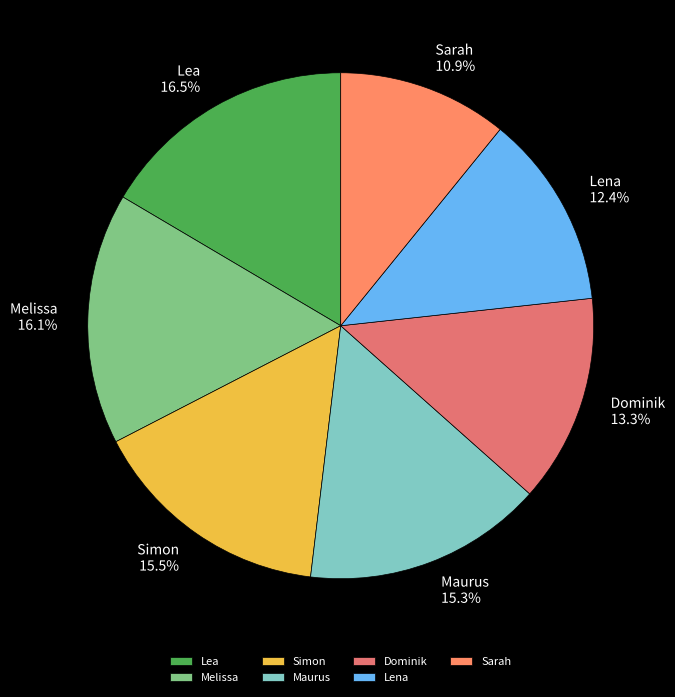

Is Maurus the majority of the pie?

No